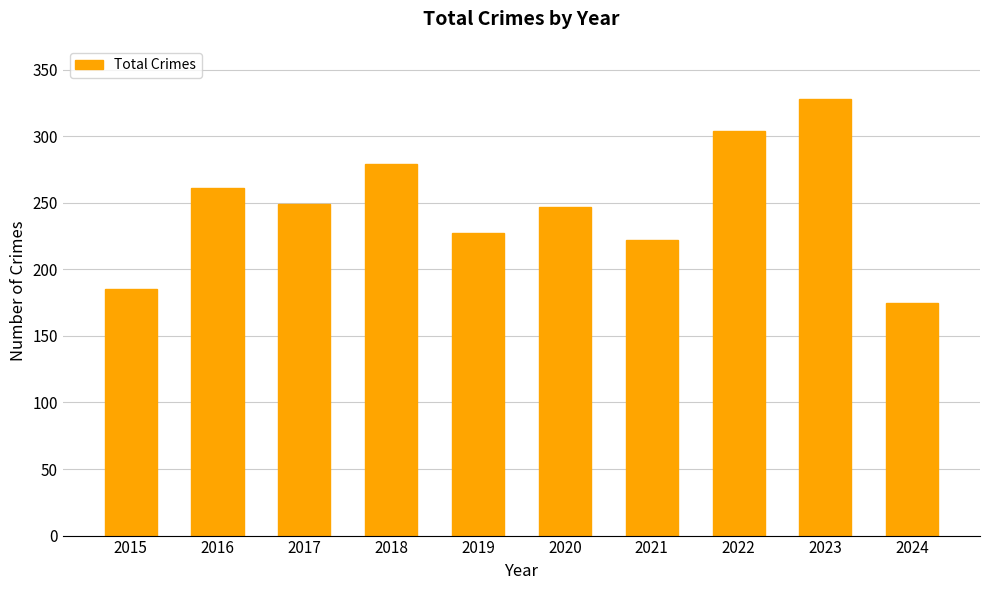

What is the value of the 10th bar from the left?

175